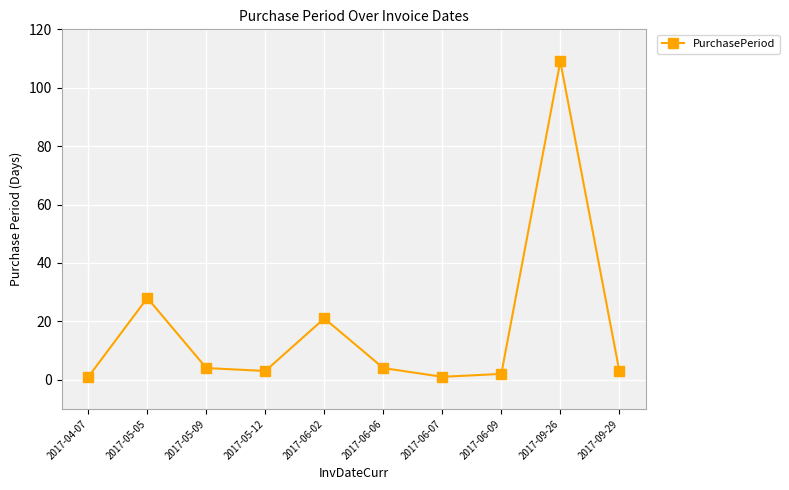

What is the smallest value displayed?

1